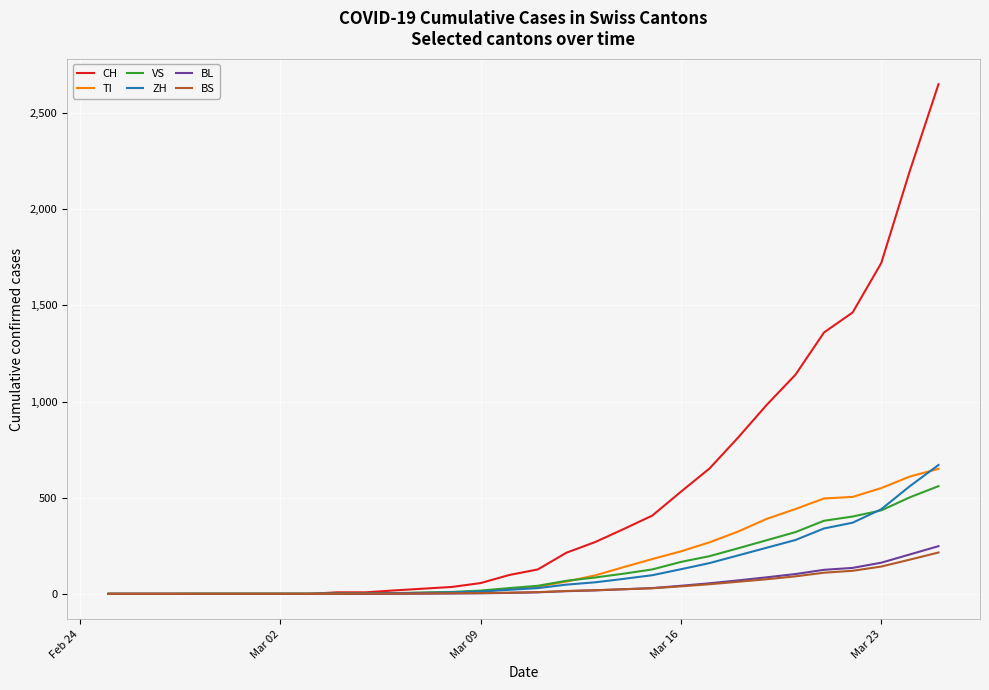

What are all the series names shown in the legend?

CH, TI, VS, ZH, BL, BS